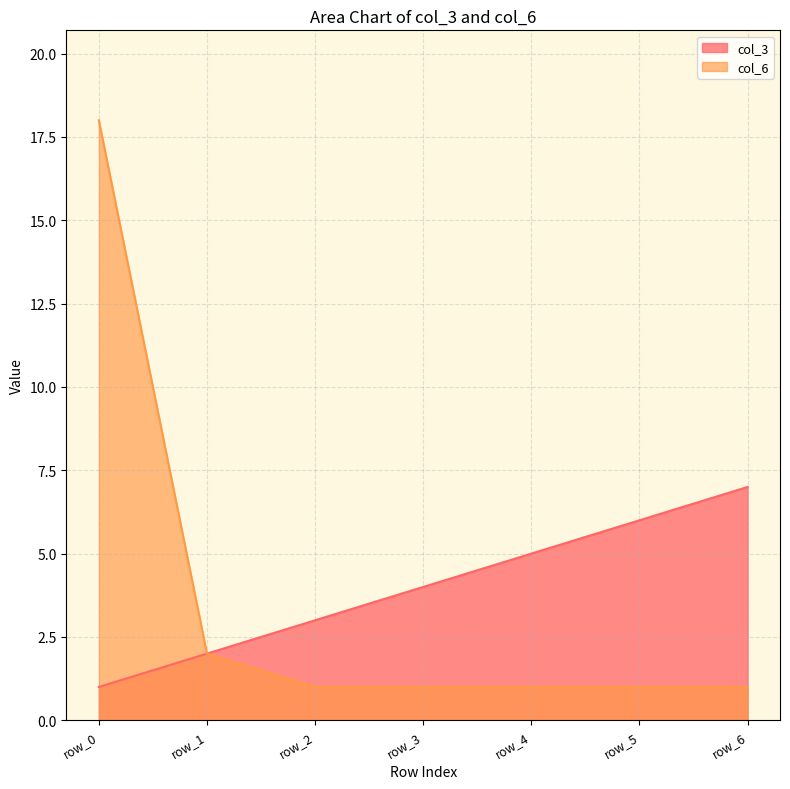

What is the lowest value of the col_6 series?

1